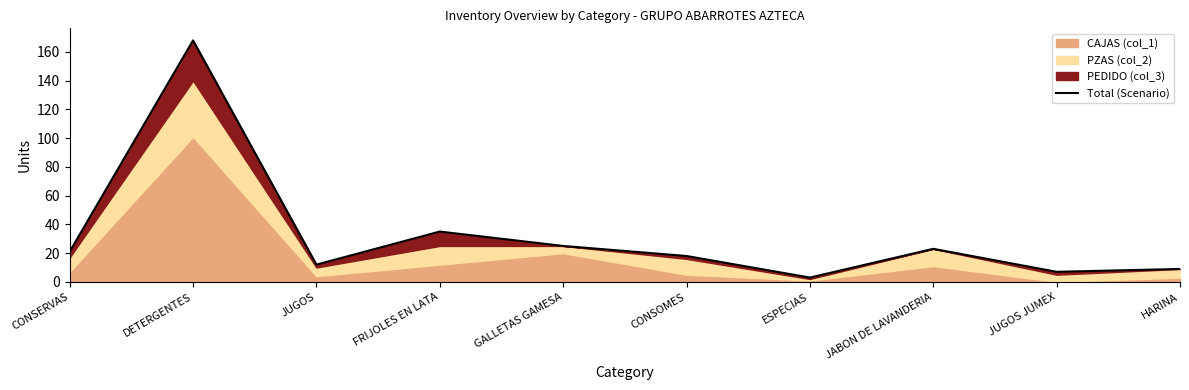

Reading left to right, extract all data points from this chart.

CONSERVAS=21	DETERGENTES=168	JUGOS=12	FRIJOLES EN LATA=35	GALLETAS GAMESA=25	CONSOMES=18	ESPECIAS=3	JABON DE LAVANDERIA=23	JUGOS JUMEX=7	HARINA=9